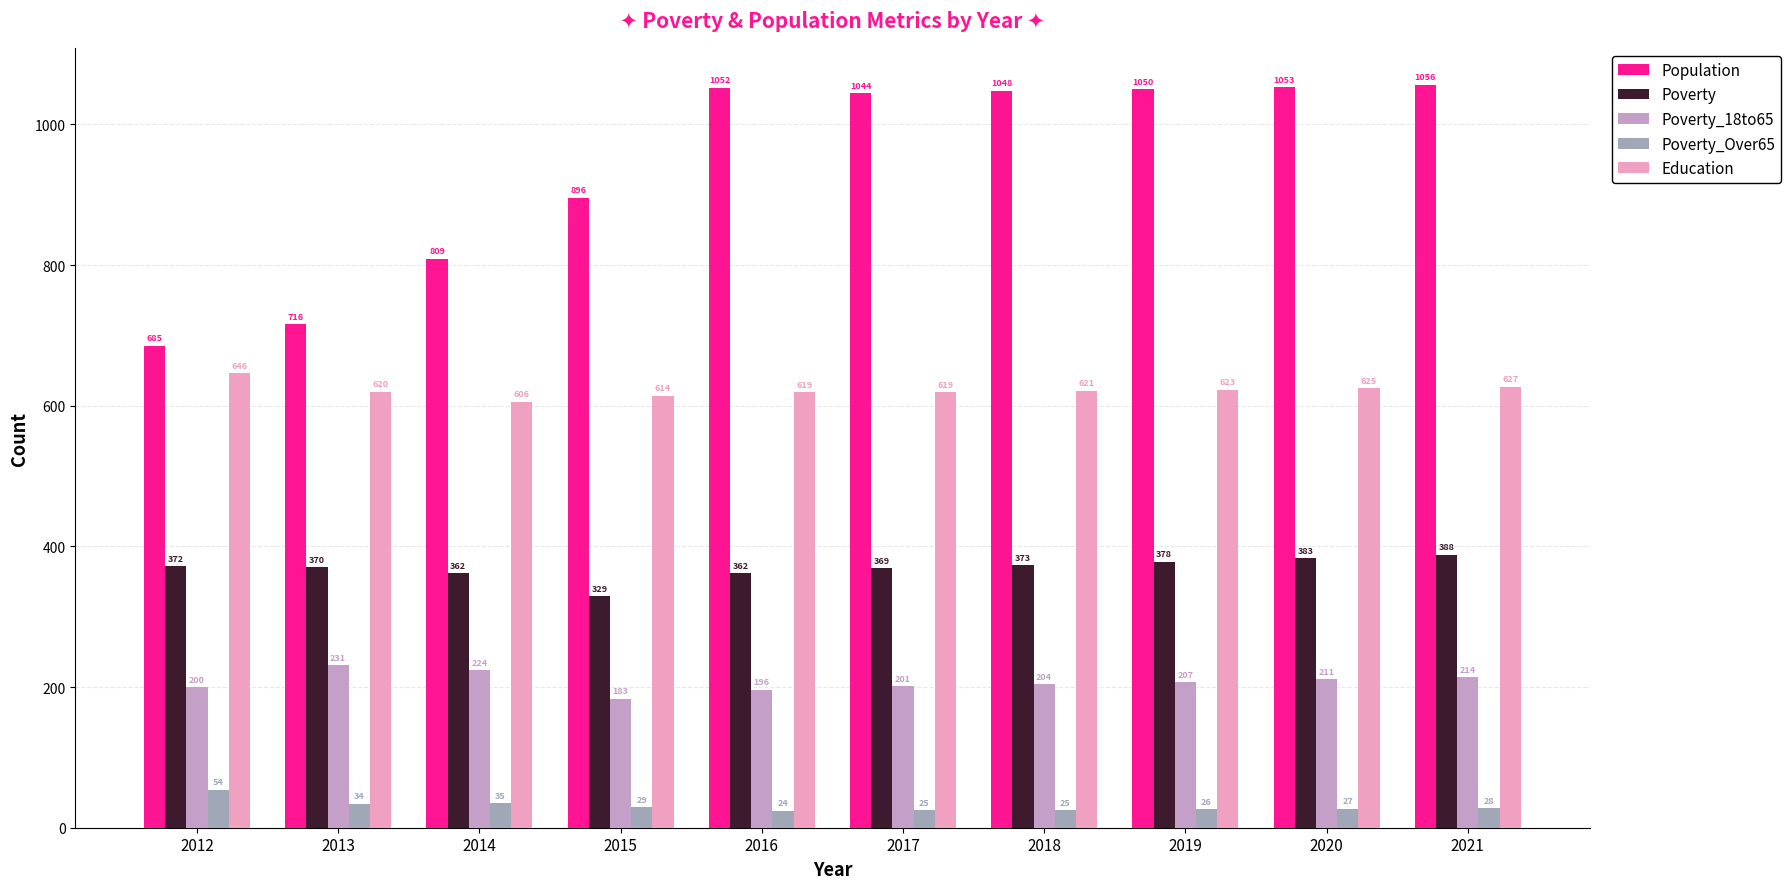

What is the difference between the highest and lowest values at 2013?

682